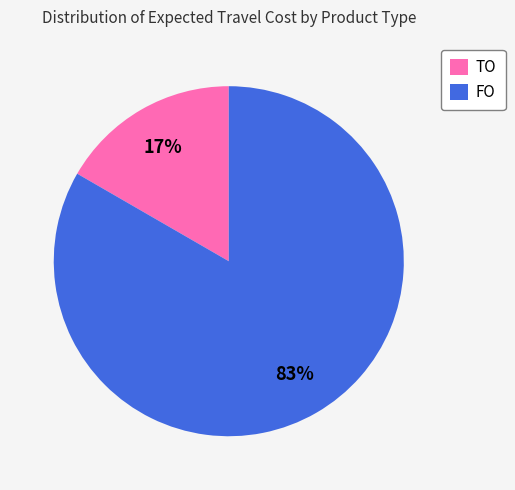

To the nearest percent, what percentage of the pie is FO?

83%